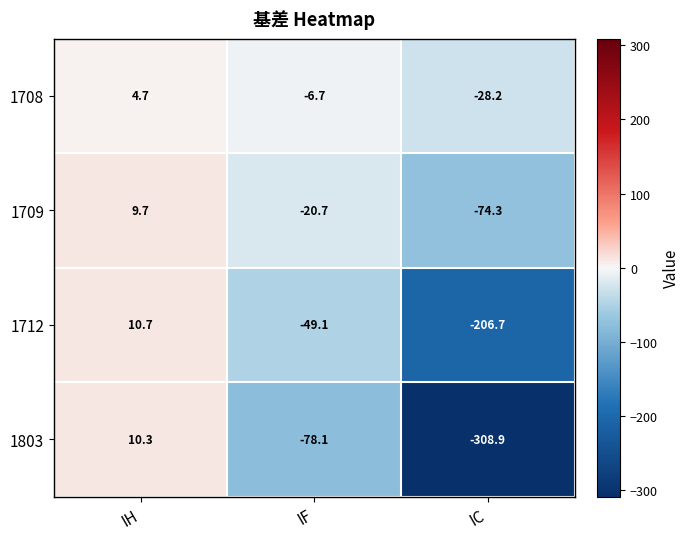

How many series are shown in this chart?

4